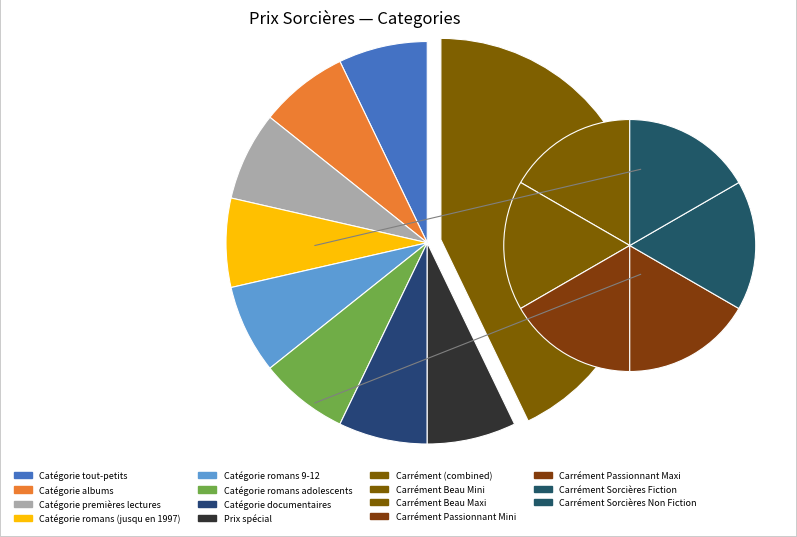

Does Catégorie romans 9-12 represent more than half of the total?

No